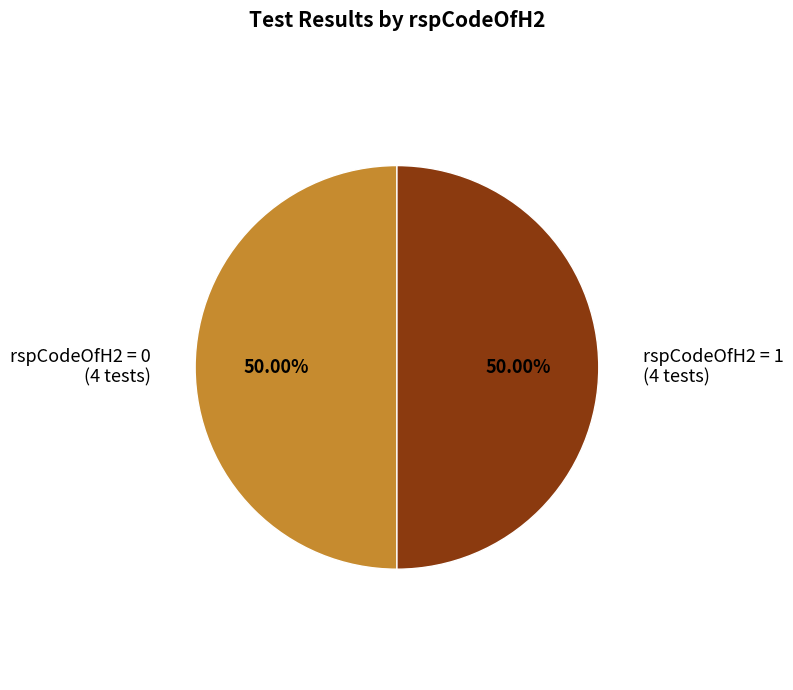

Does any single category account for the majority?

No